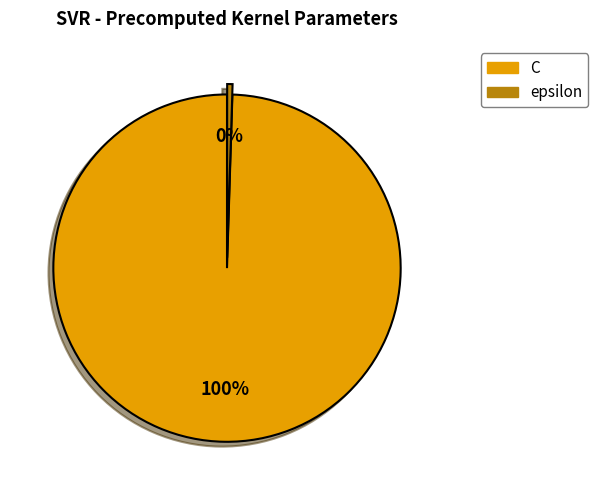

Rank the categories by value from highest to lowest.

C, epsilon